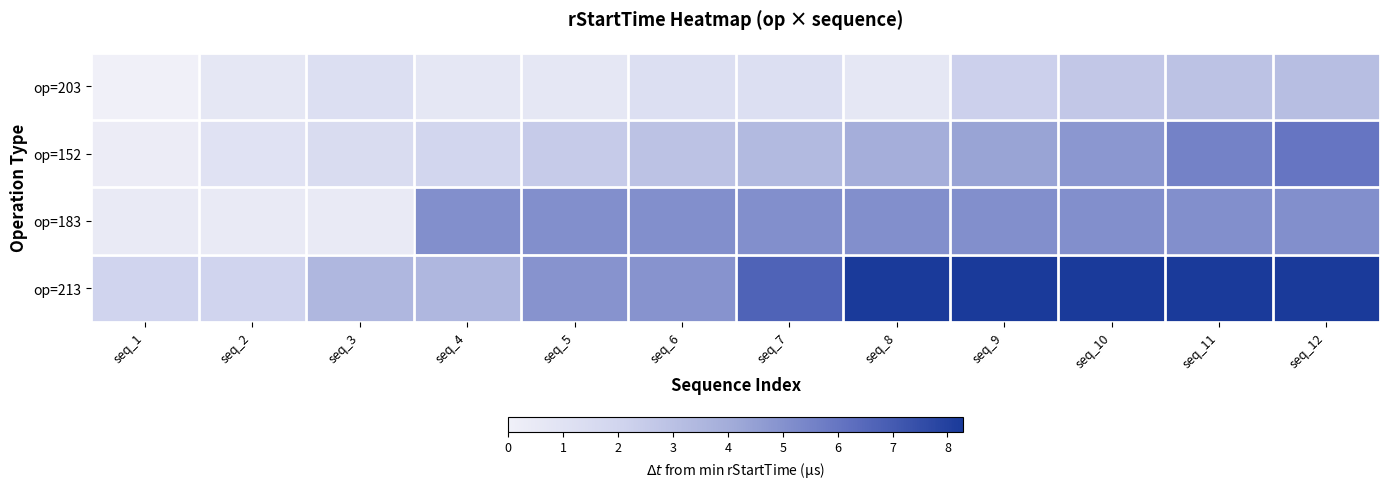

What is the maximum value shown in the chart?

8.3